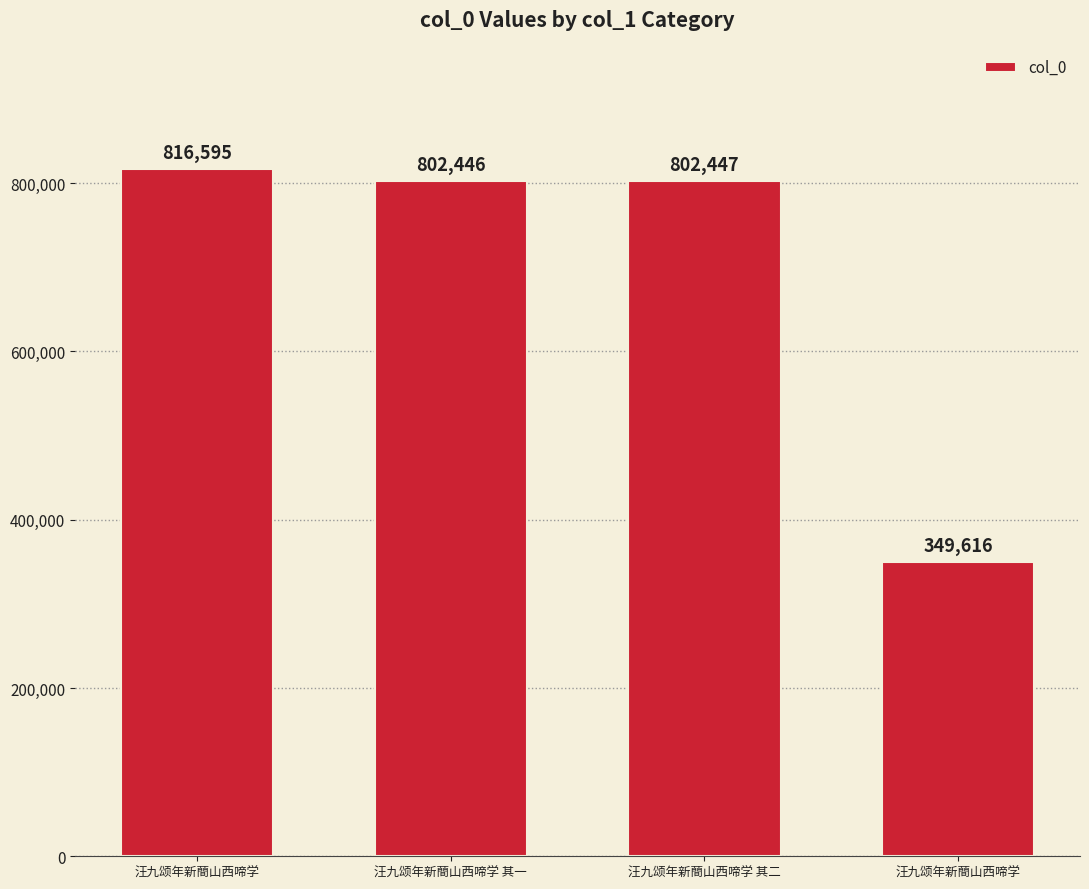

What is the label of the 4th bar from the left?

汪九颂年新蕳山西啼学